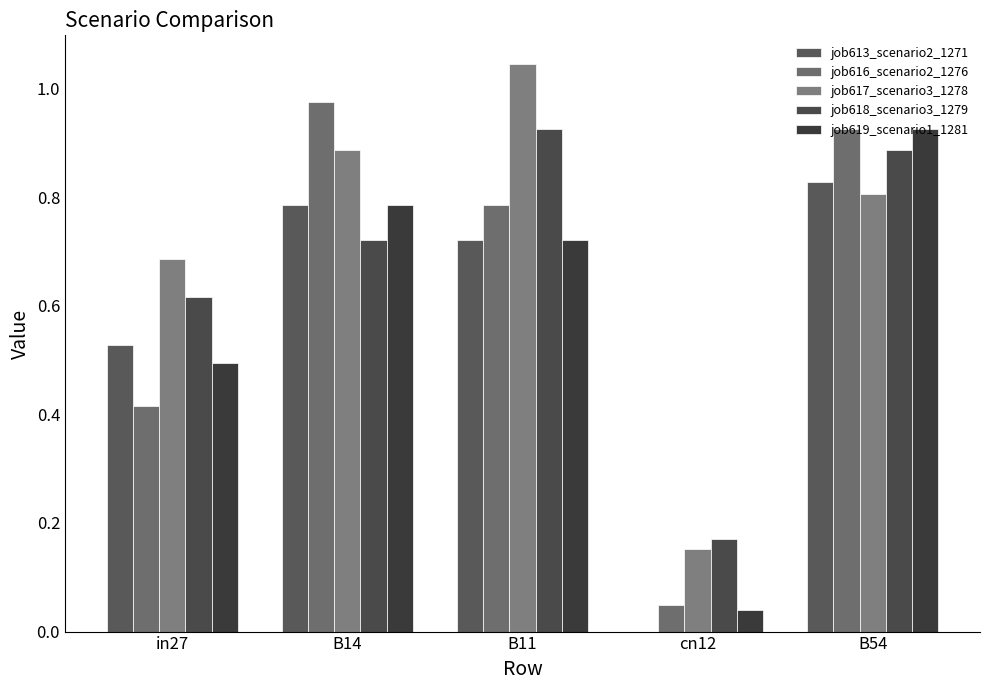

How many series are shown in this chart?

5